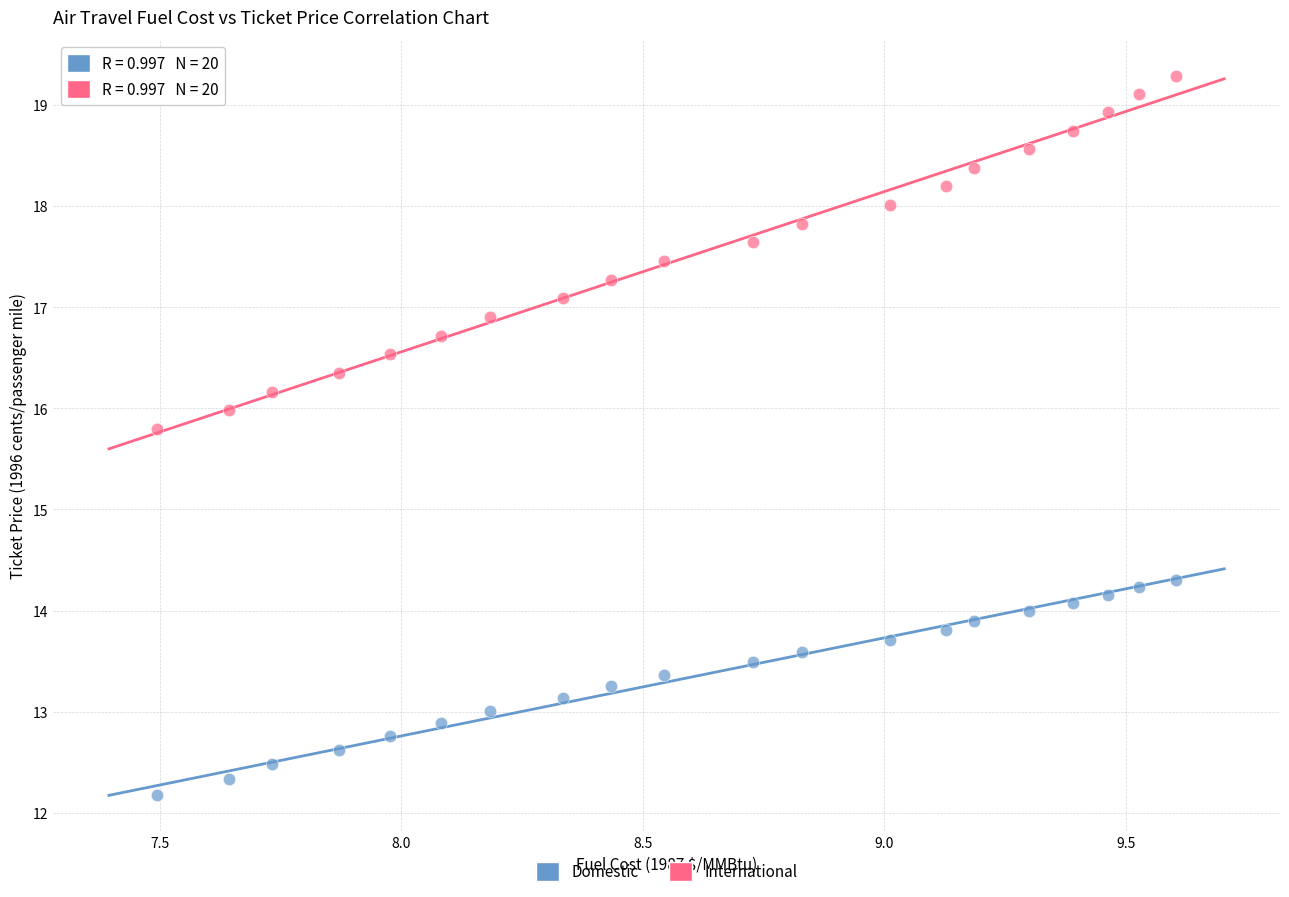

Across all data points, what is the range of Y values (max minus min)?

7.1